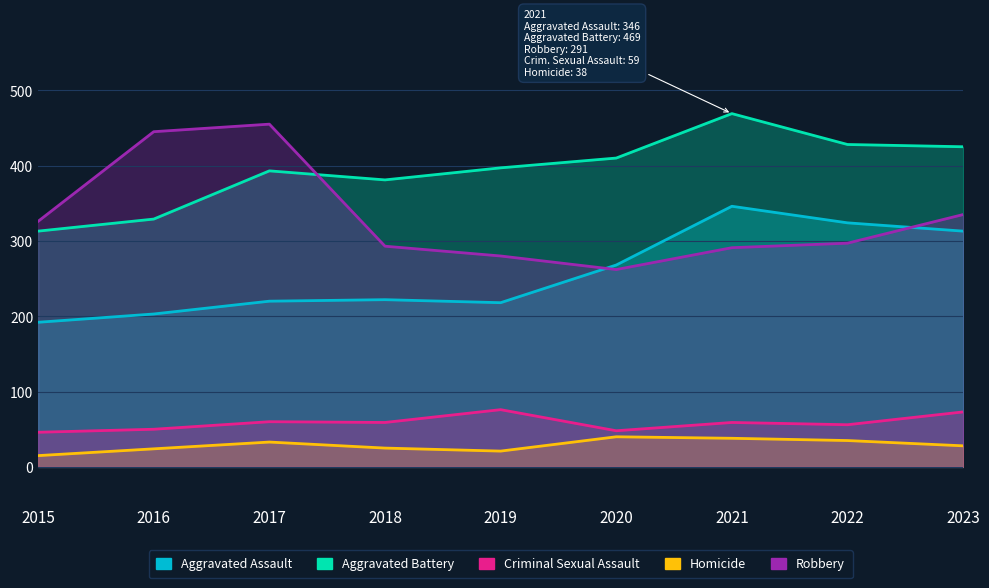

Is it true that Aggravated Battery equals 313 at 2015?

True